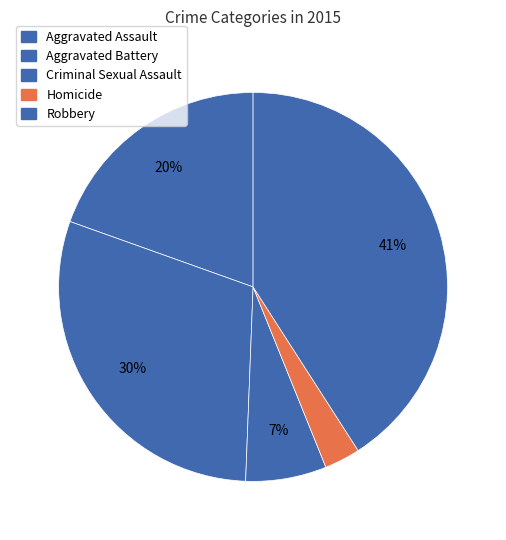

How many segments does this pie chart have?

5